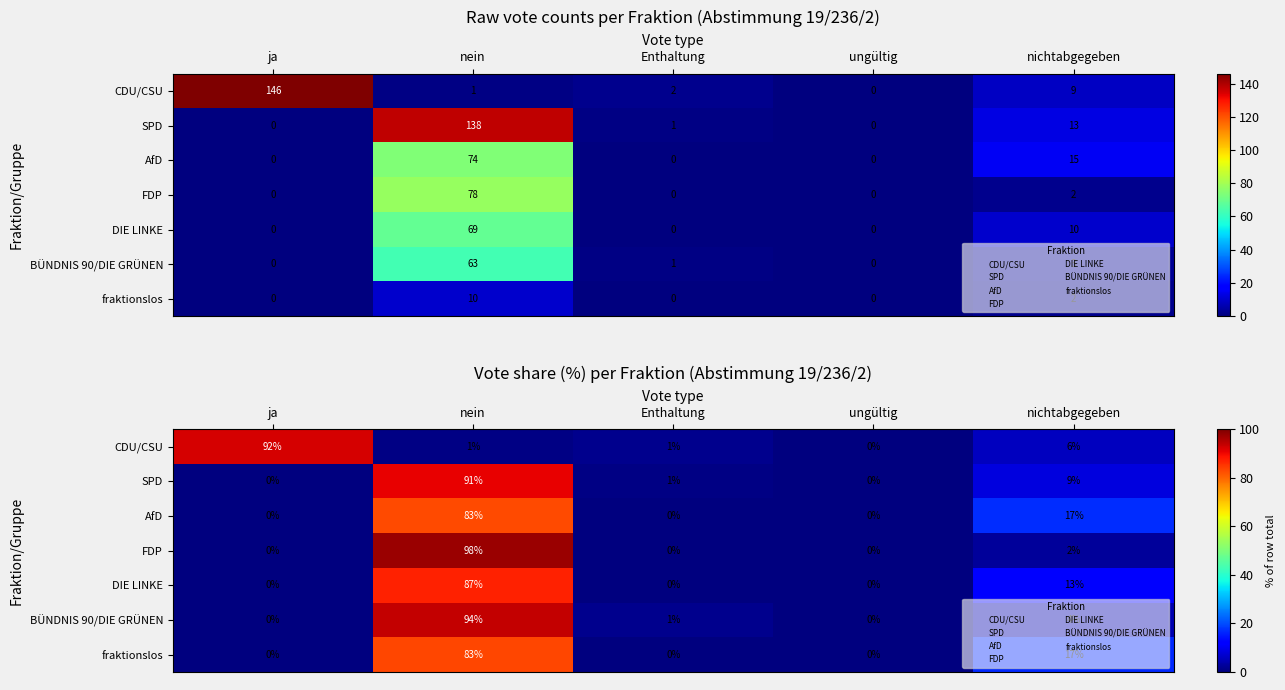

At ungültig, list the series in order from smallest to largest.

CDU/CSU, SPD, AfD, FDP, DIE LINKE, BÜNDNIS 90/DIE GRÜNEN, fraktionslos